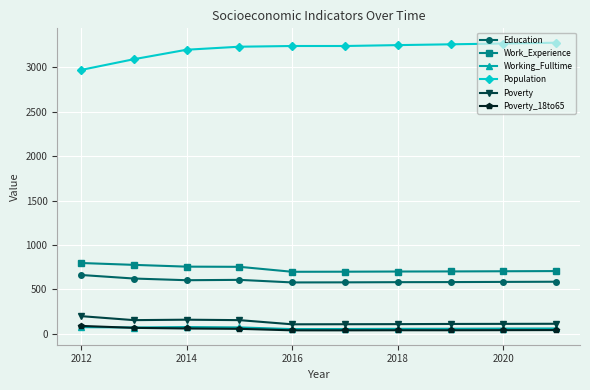

What is the maximum value shown in the chart?

3279